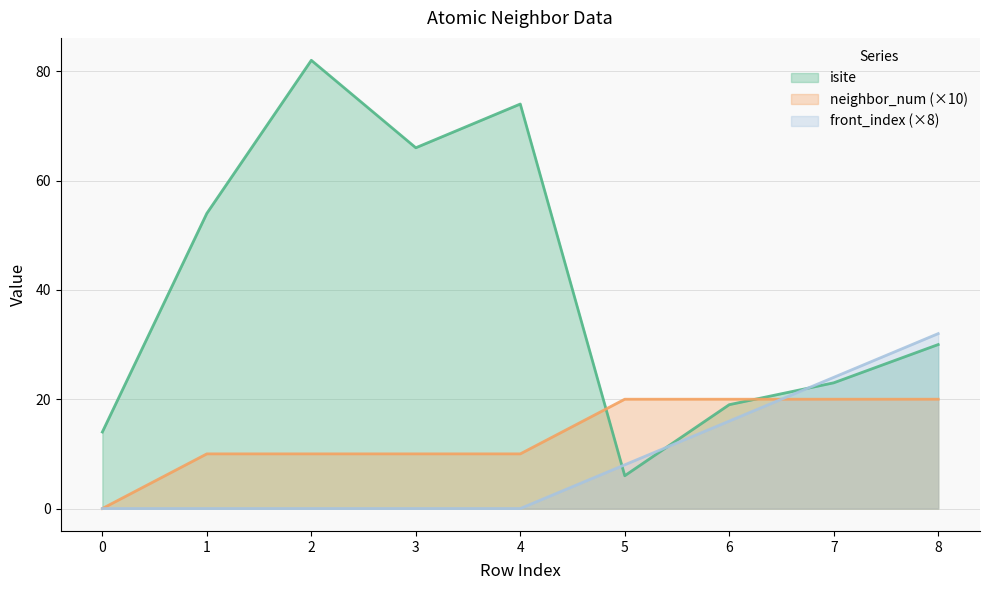

At which label is neighbor_num closest to 10?

1